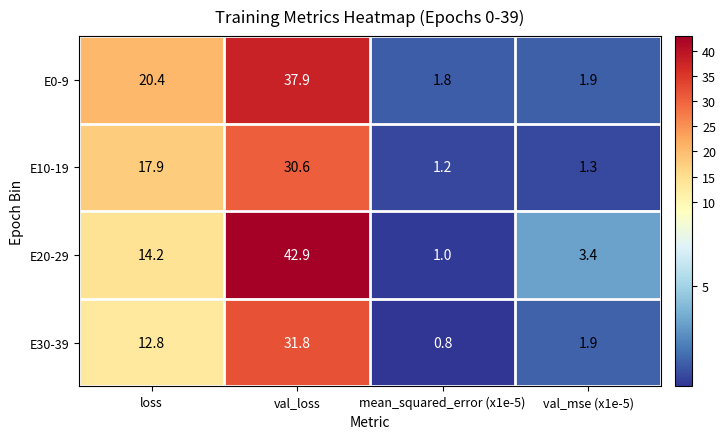

At which label is E0-9 closest to 19?

loss